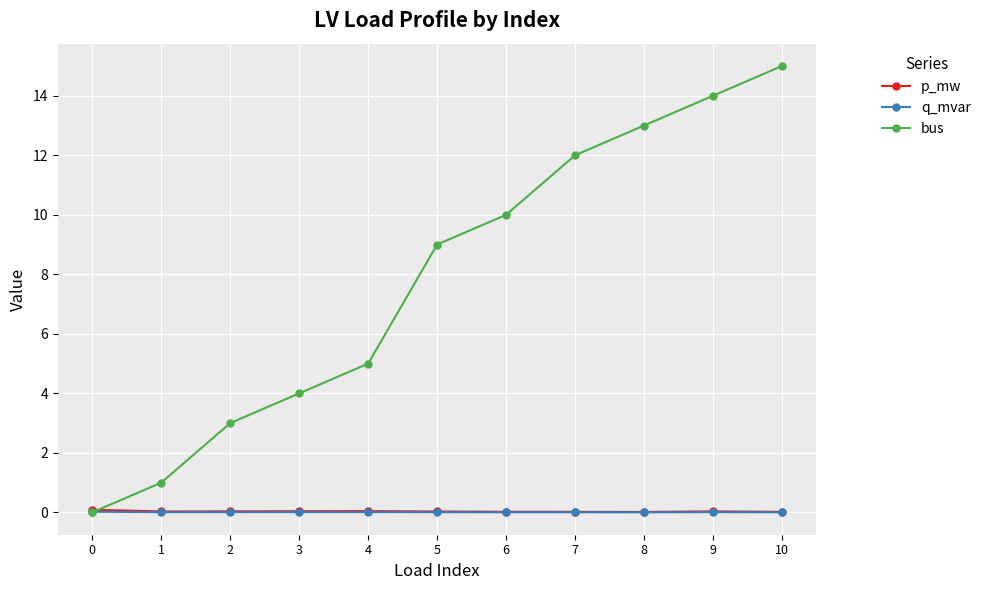

Which label corresponds to the largest value in the chart?

10